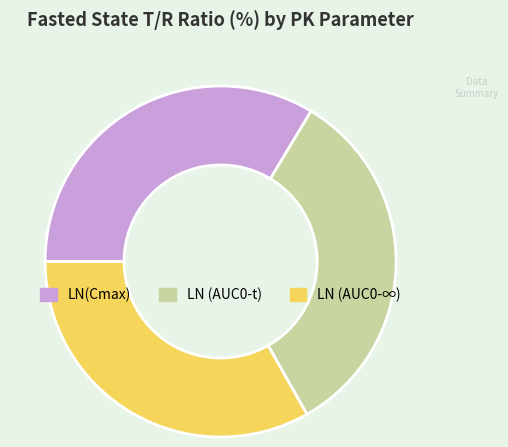

Is LN (AUC0-t) the majority of the pie?

No